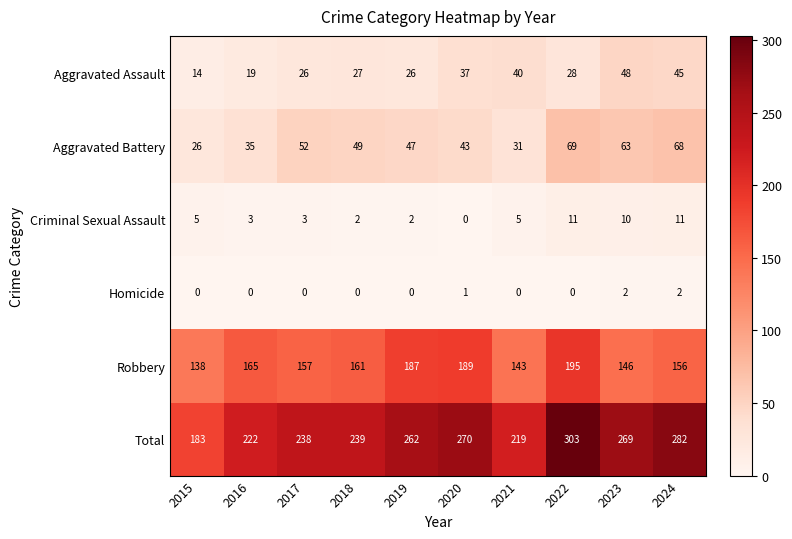

How many values in Criminal Sexual Assault are above zero?

9